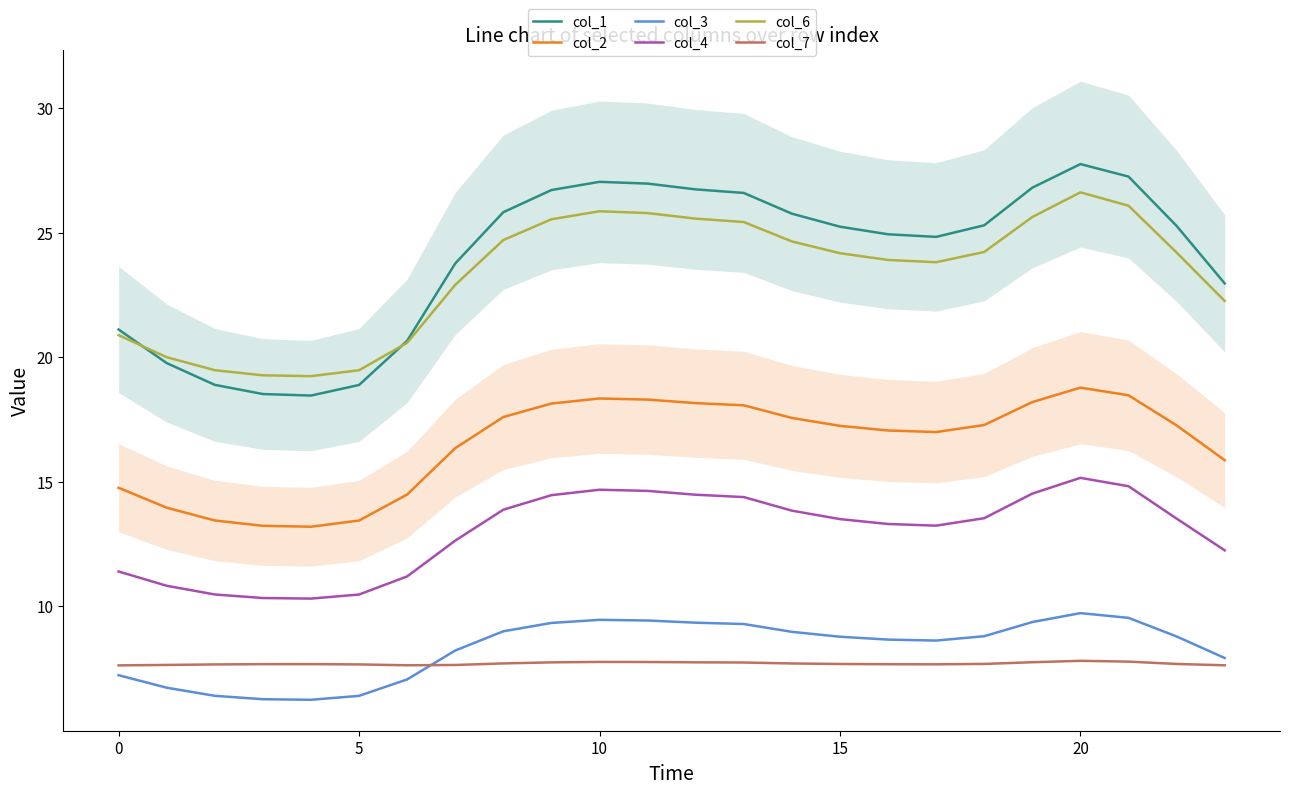

What is the sum of all col_2 values?

396.2